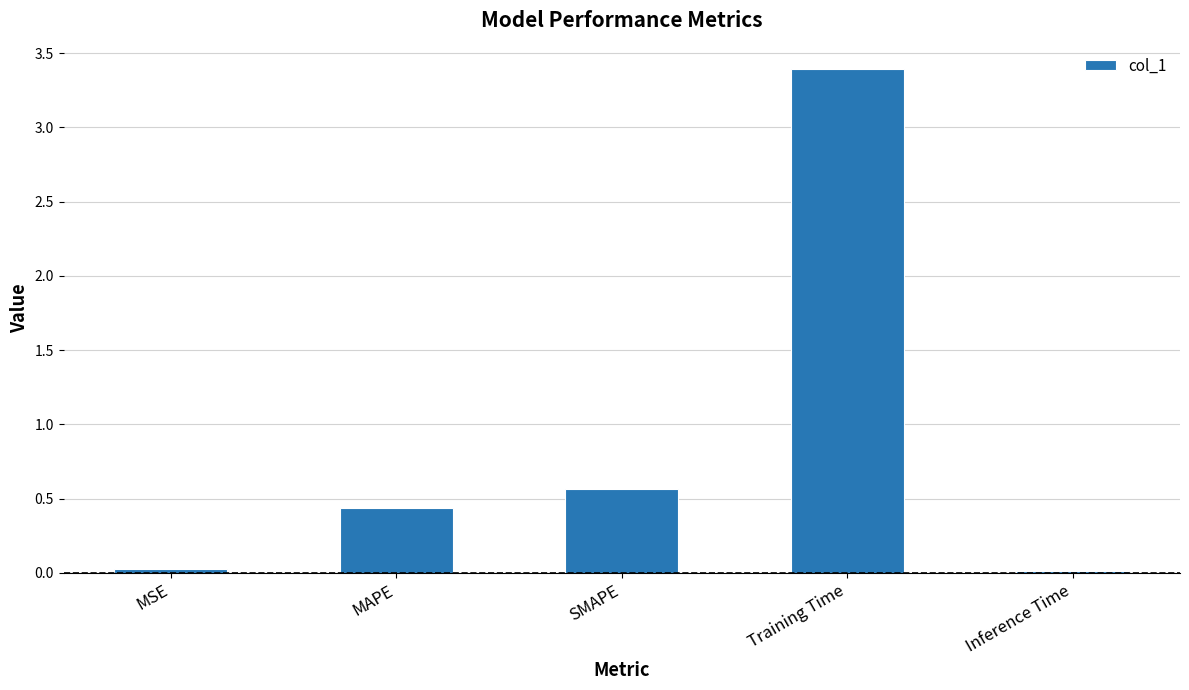

What is the maximum value shown in the chart?

3.4